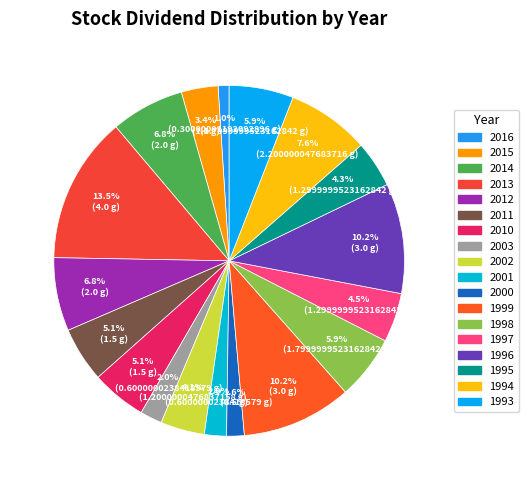

Count the number of slices in the pie.

18